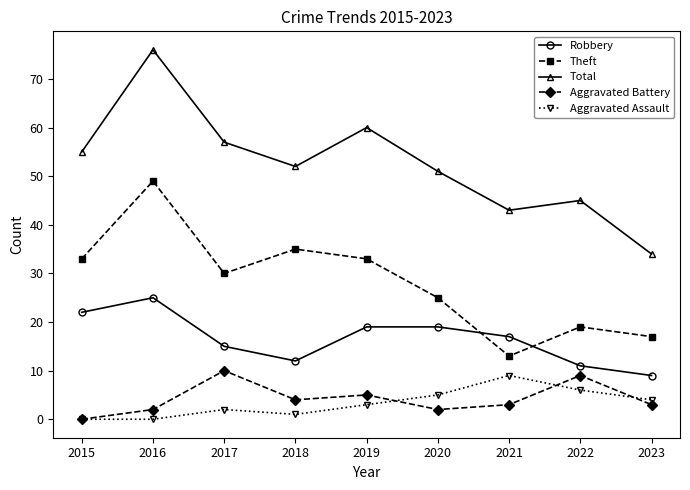

List the series in order of their peak value, lowest first.

Aggravated Assault, Aggravated Battery, Robbery, Theft, Total